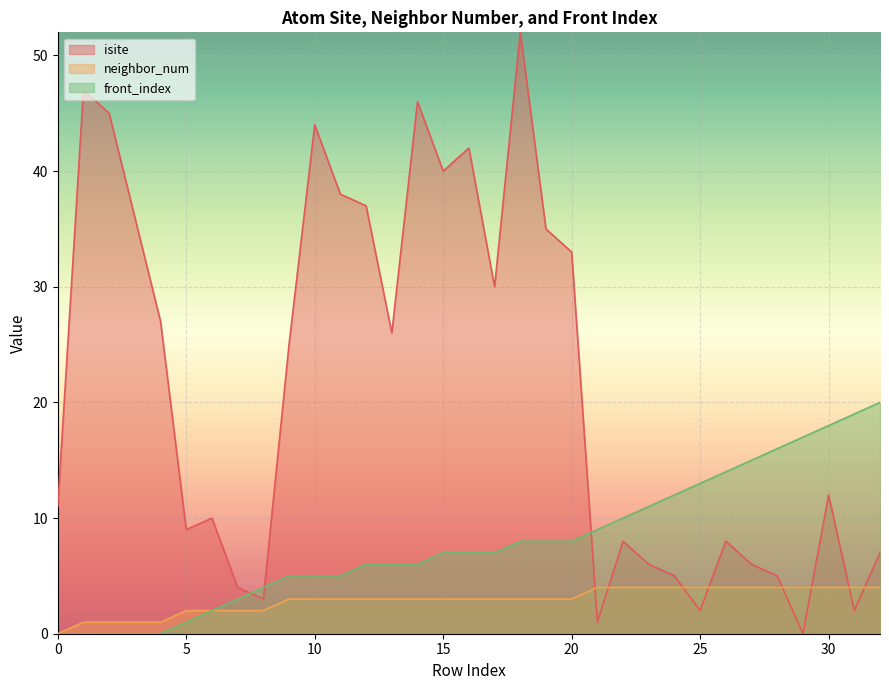

What is the sum of the neighbor_num values at 21 and 10?

7